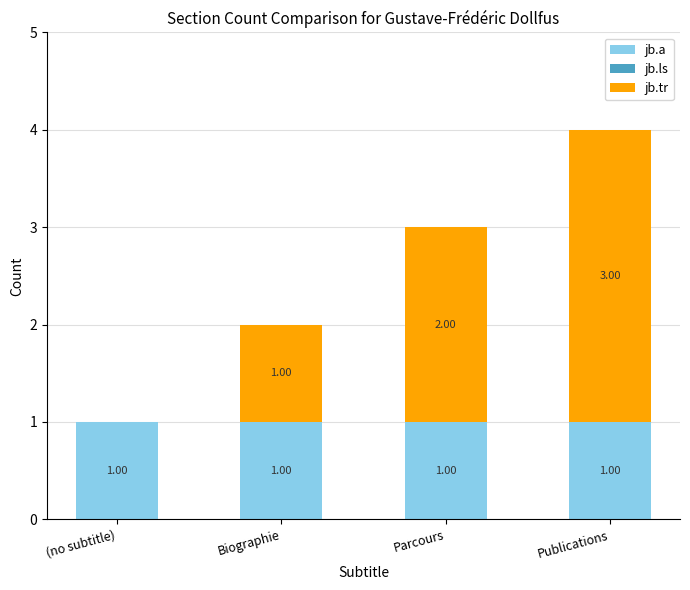

What is the average value of the jb.a series?

1